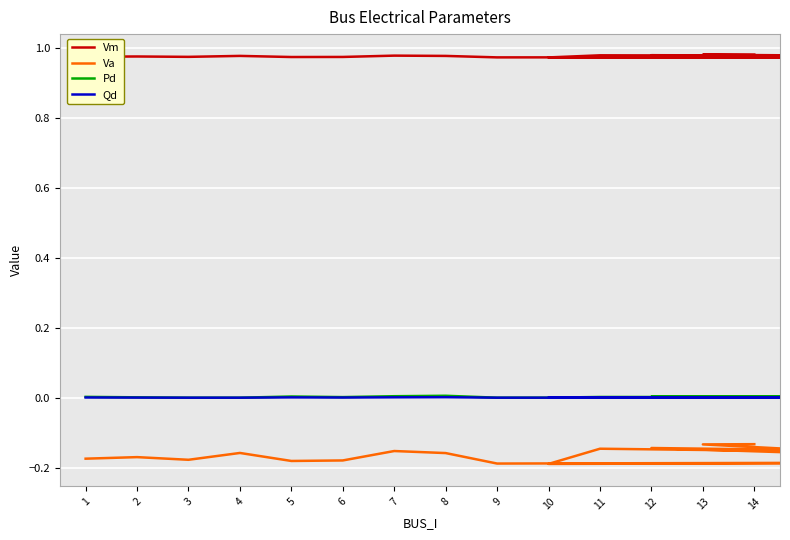

True or false: Va has a value of -0.2 at 12.

False